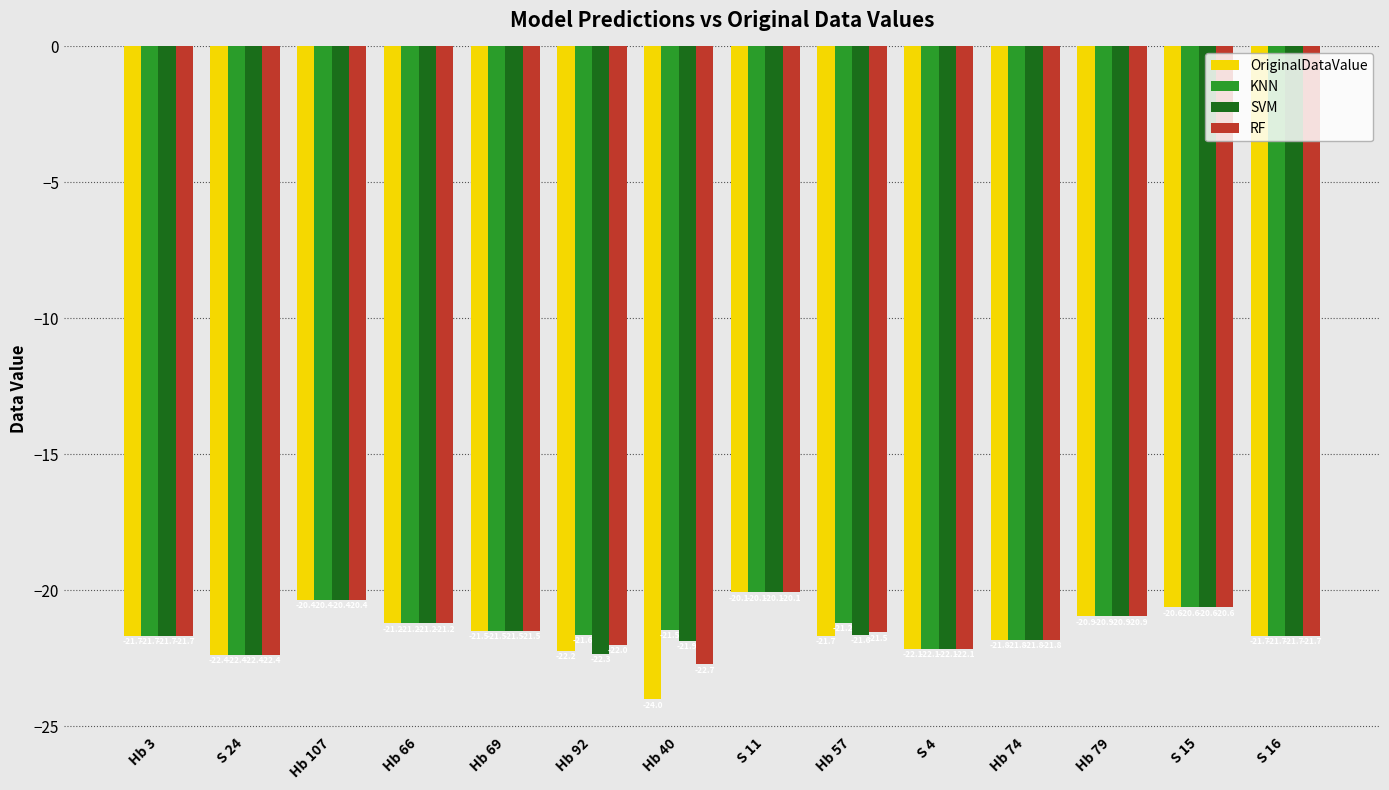

At which label does KNN first exceed -21?

Hb 107